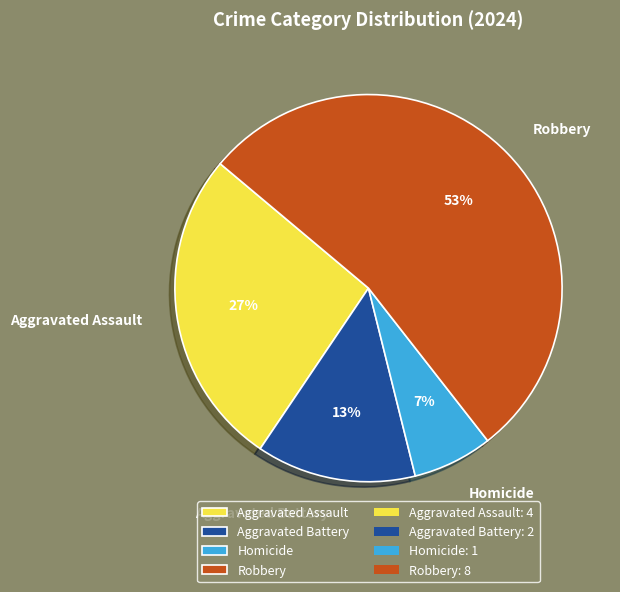

Is there any slice that represents more than half of the pie?

Yes